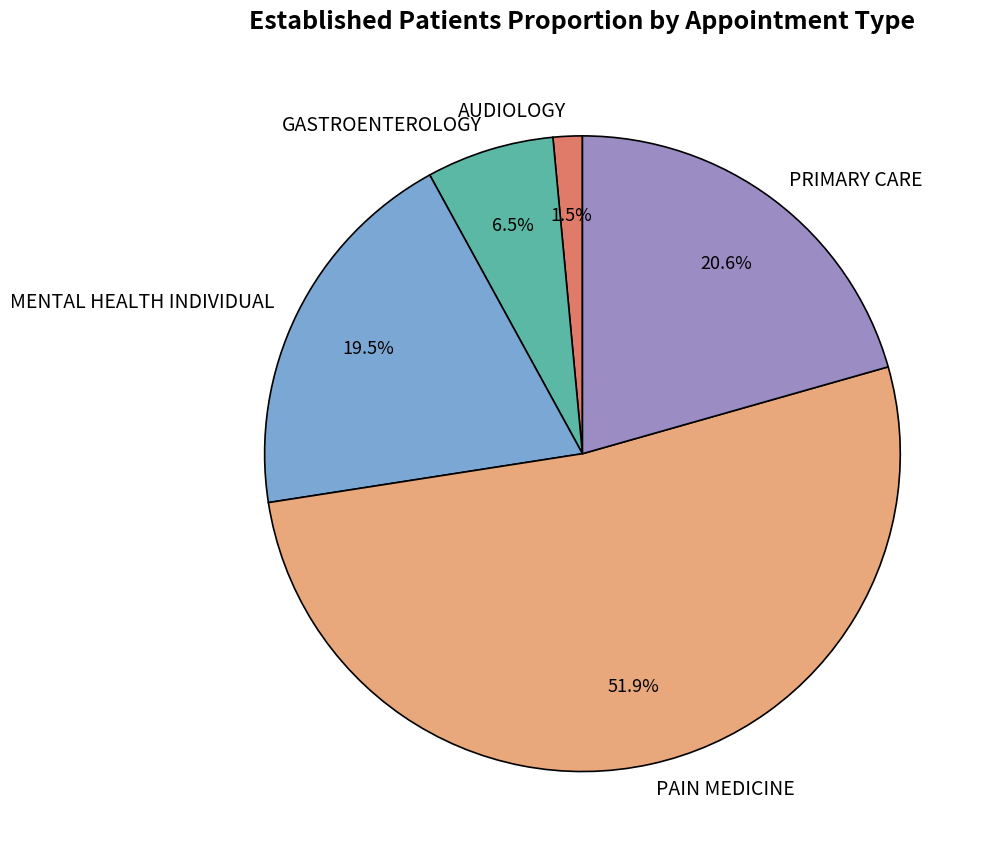

Approximately how many times larger is the value at PRIMARY CARE compared to MENTAL HEALTH INDIVIDUAL?

1.1